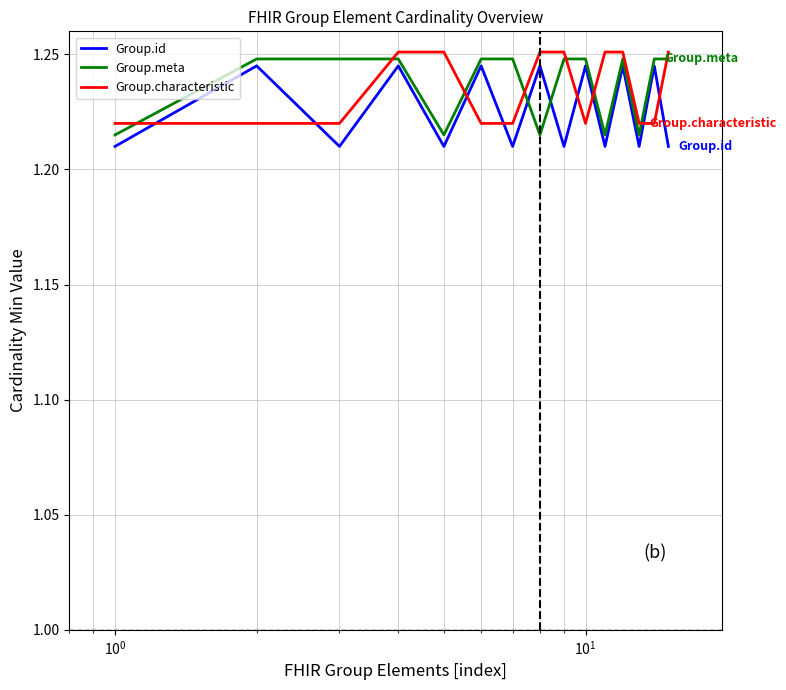

What is the sum of all Group.characteristic values?

18.5